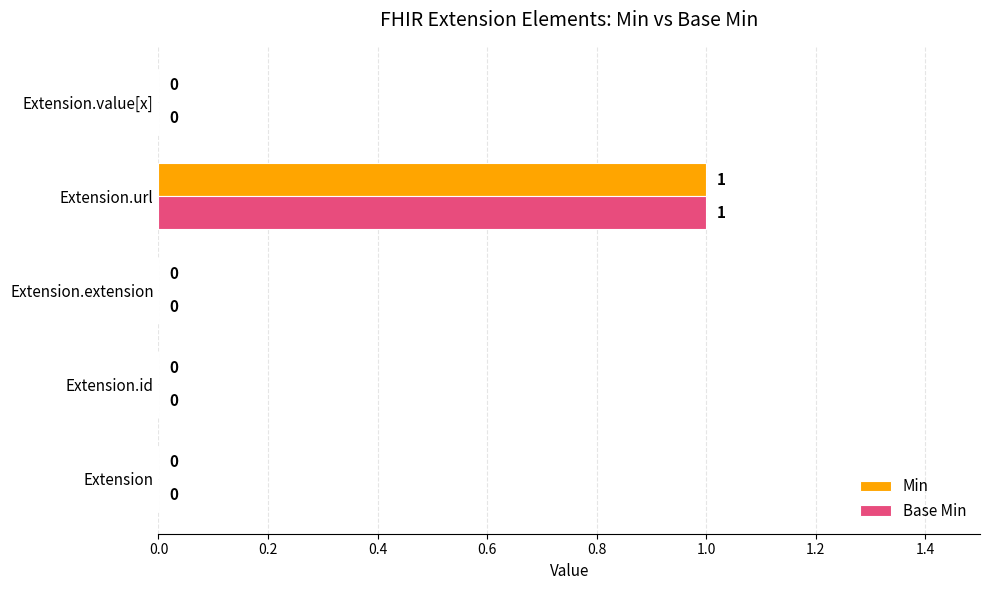

How many Base Min values are between 0 and 1?

5